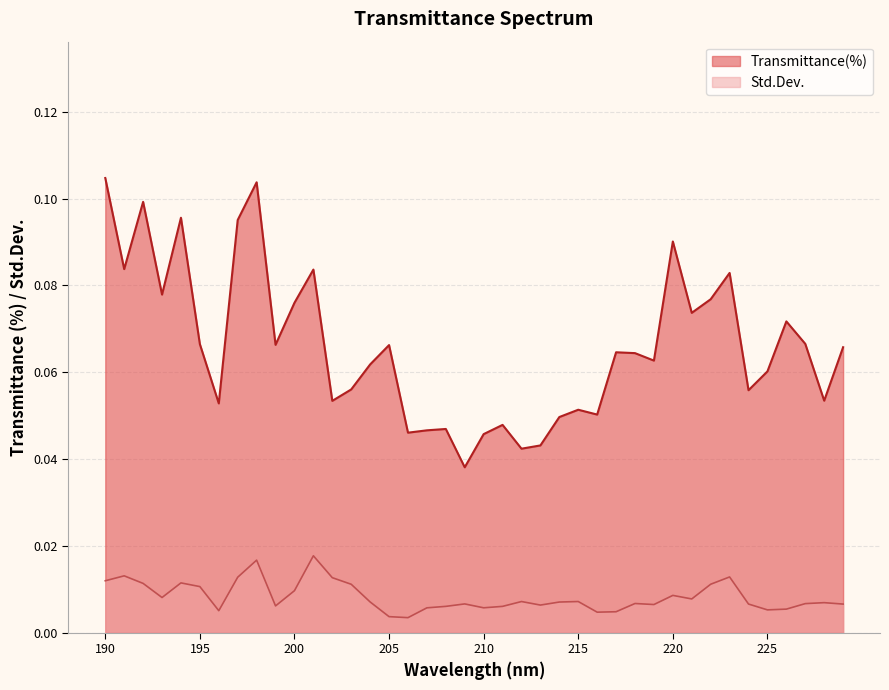

What are all the series names shown in the legend?

Transmittance(%), Std.Dev.